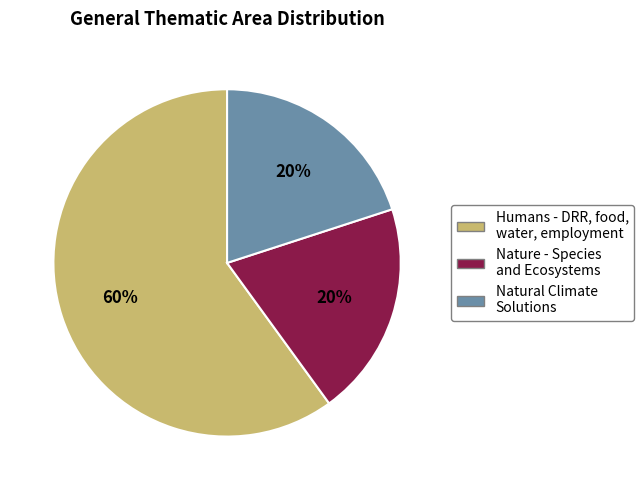

Is Natural Climate Solutions the majority of the pie?

No